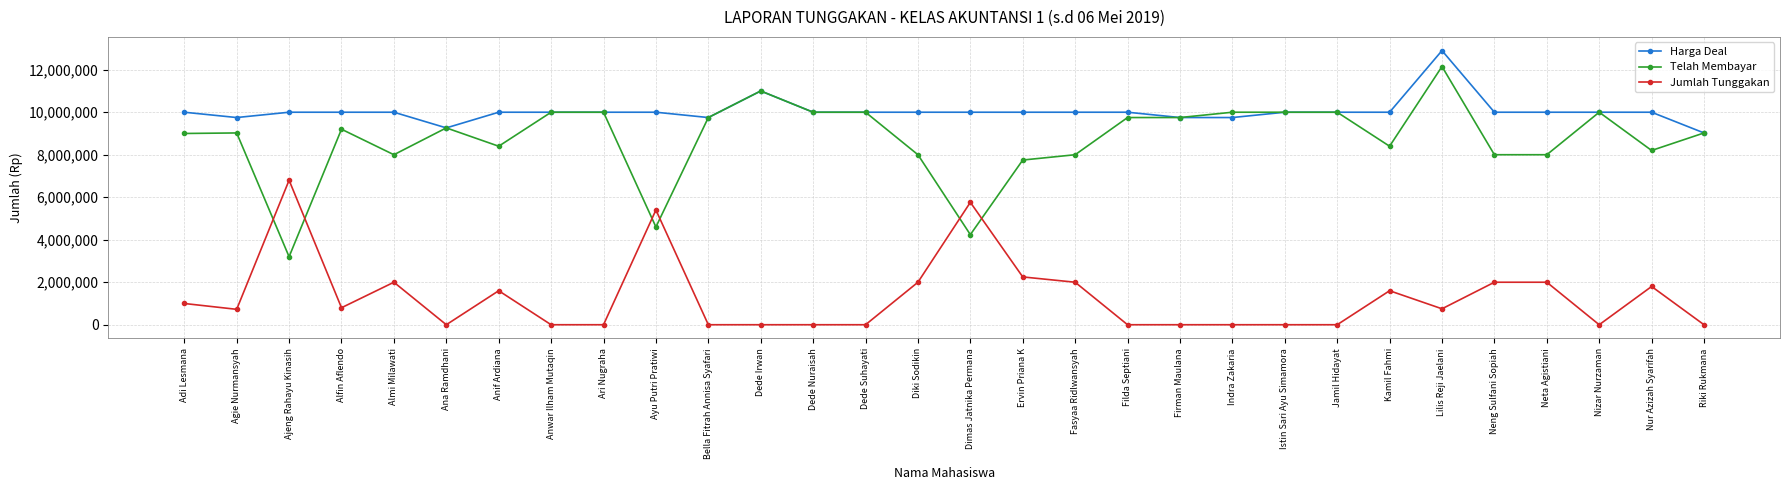

What is the highest value of the Jumlah Tunggakan series?

6800000